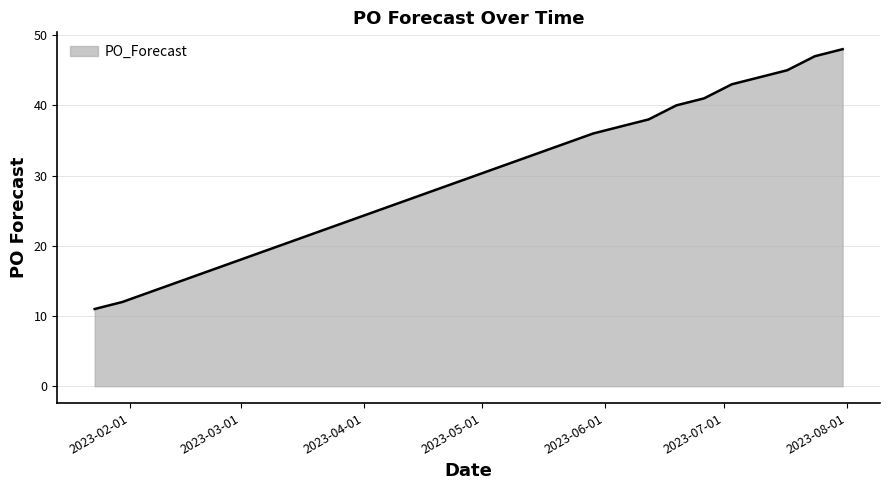

What is the maximum value shown in the chart?

48